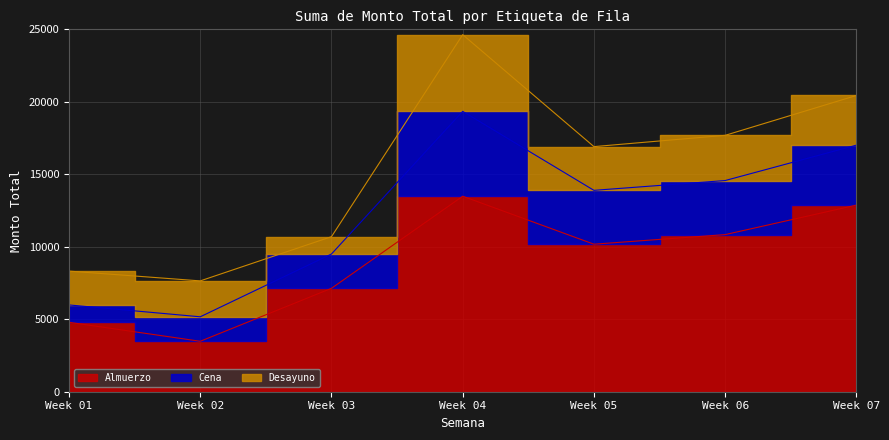

What is the spread (max minus min) of values at Week 01?

3531